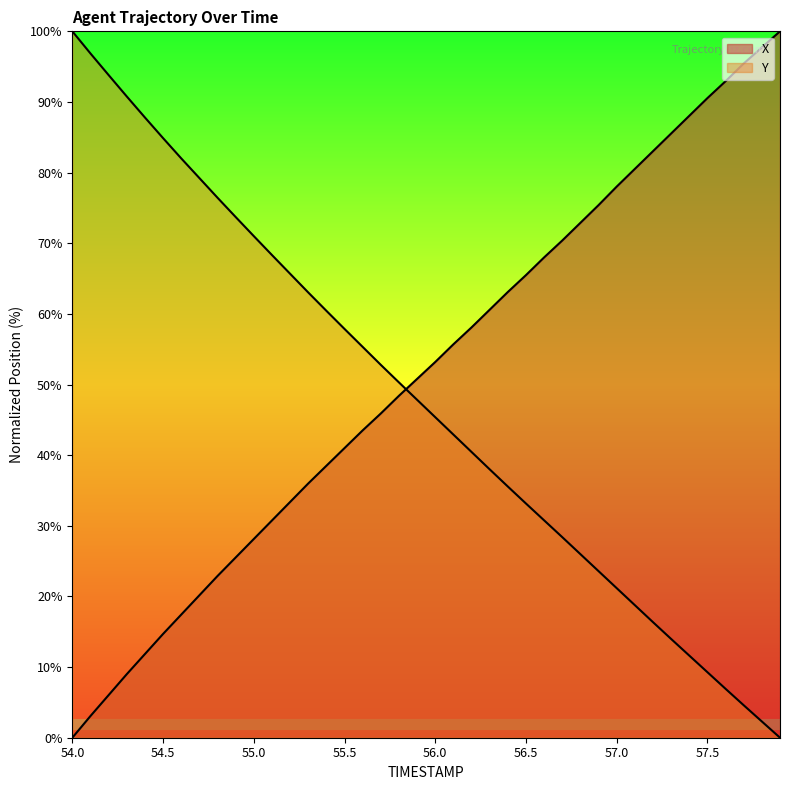

What is the difference between the highest and lowest values at 56.9?

51.8